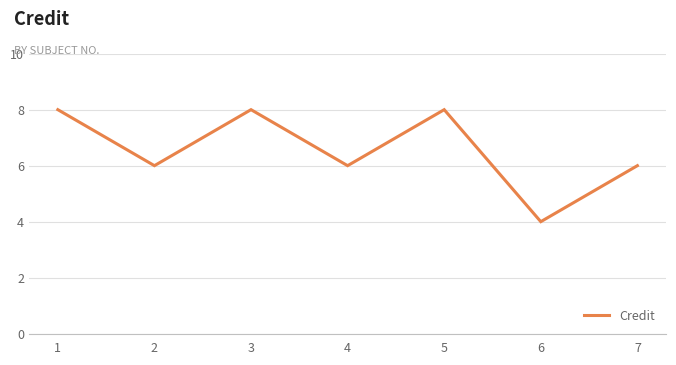

How many interior local valleys (lower than both neighbors) does the data have?

3